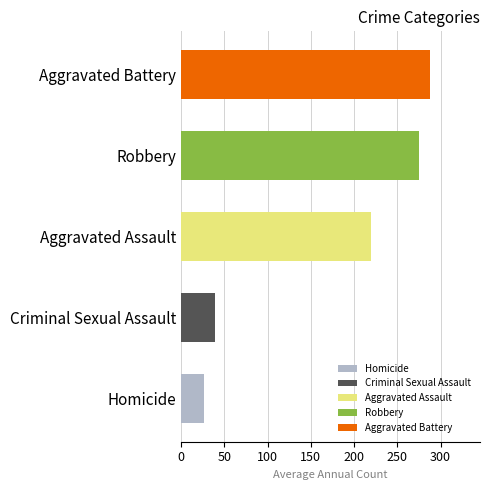

Which category has the highest value across all series?

Aggravated Battery